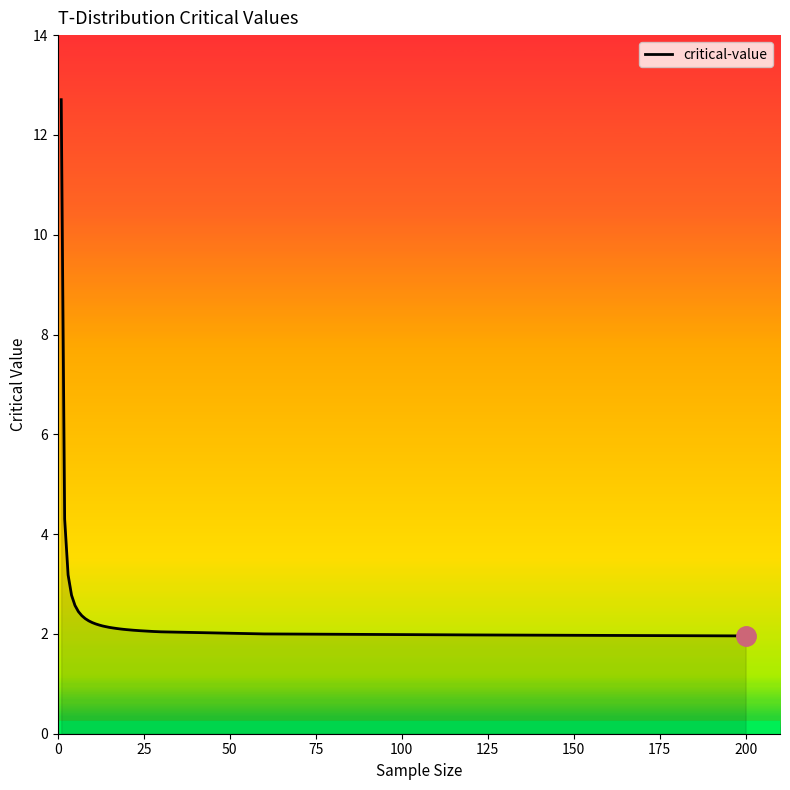

What is the difference between the maximum and second lowest values?

10.7